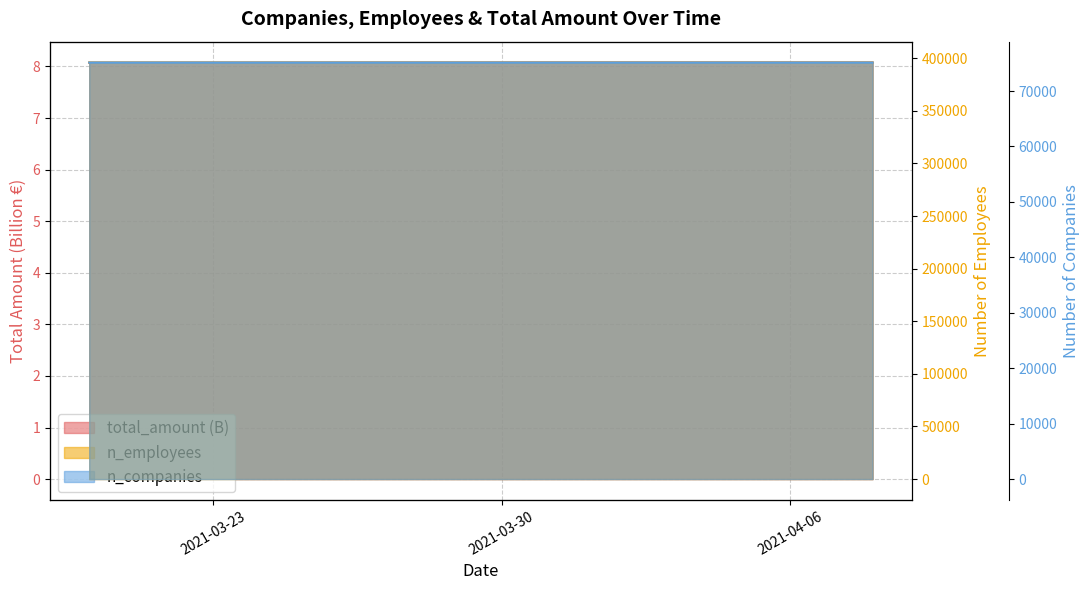

At how many categories does at least one series exceed 217733?

20